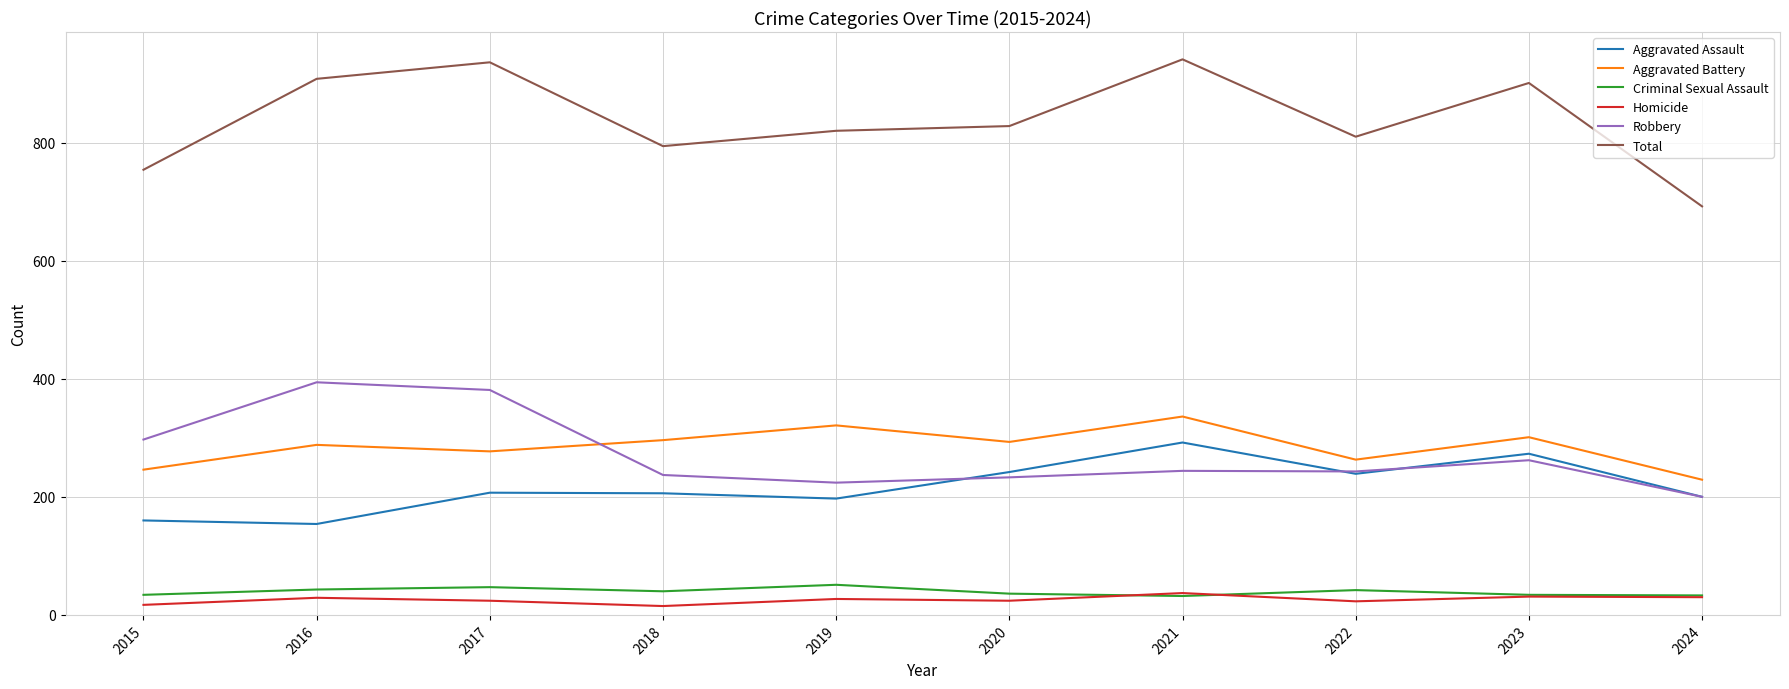

True or false: Robbery has a value of 117 at 2017.

False